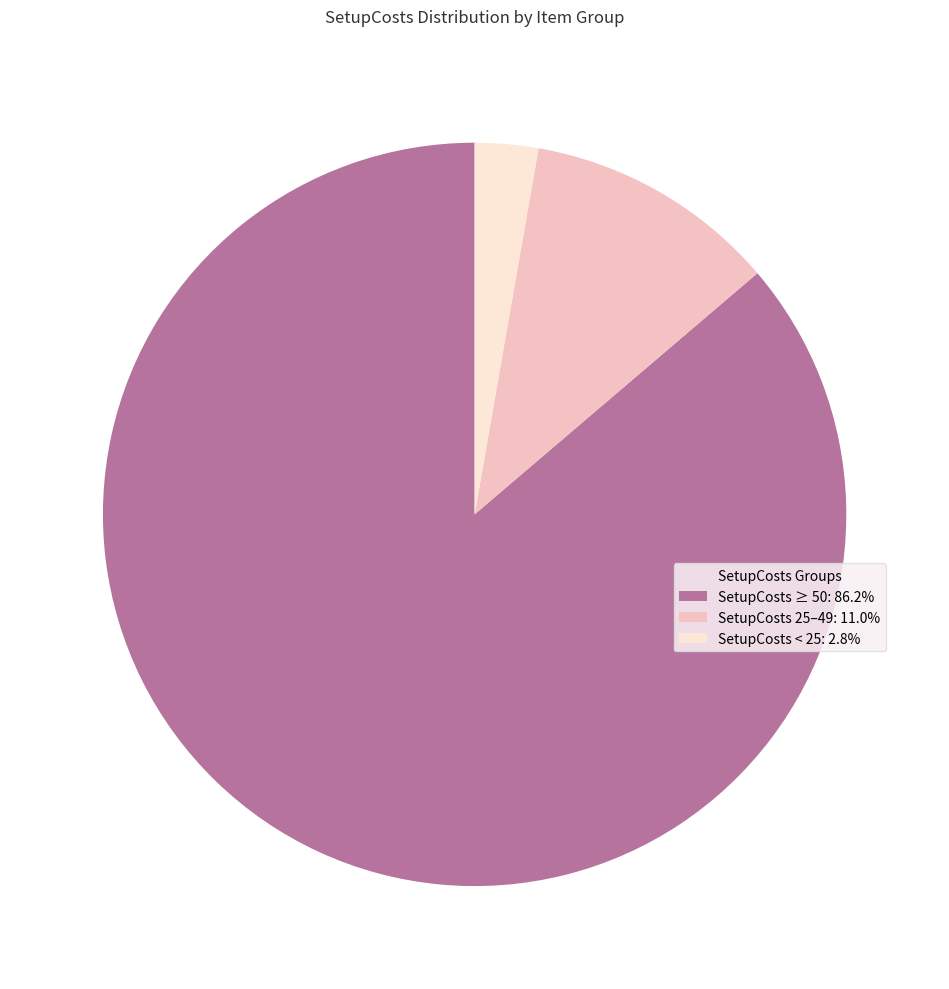

Do SetupCosts < 25: 2.8% and SetupCosts 25–49: 11.0% together represent more than half of the pie?

No